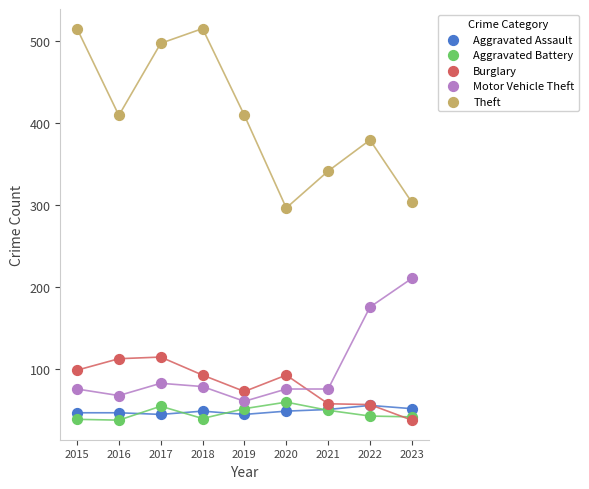

Across all series, what Y value is closest to 276?

296